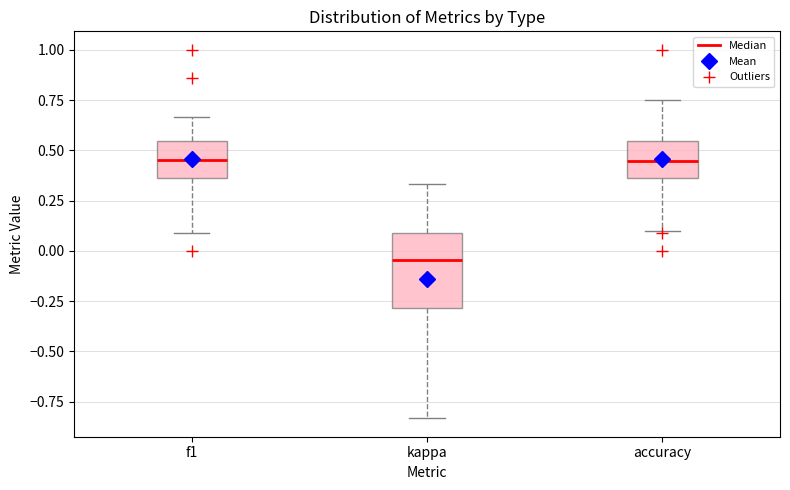

Reading left to right, read every box against the y-axis: the position of its median line, the range the box covers, and the ends of its whiskers. The values are not printed on the chart, so give them approximately, as read against the axis.

f1: median 0.45, box 0.35 to 0.55, whiskers 0.10 to 0.65
kappa: median -0.05, box -0.30 to 0.10, whiskers -0.85 to 0.35
accuracy: median 0.45, box 0.35 to 0.55, whiskers 0.10 to 0.75